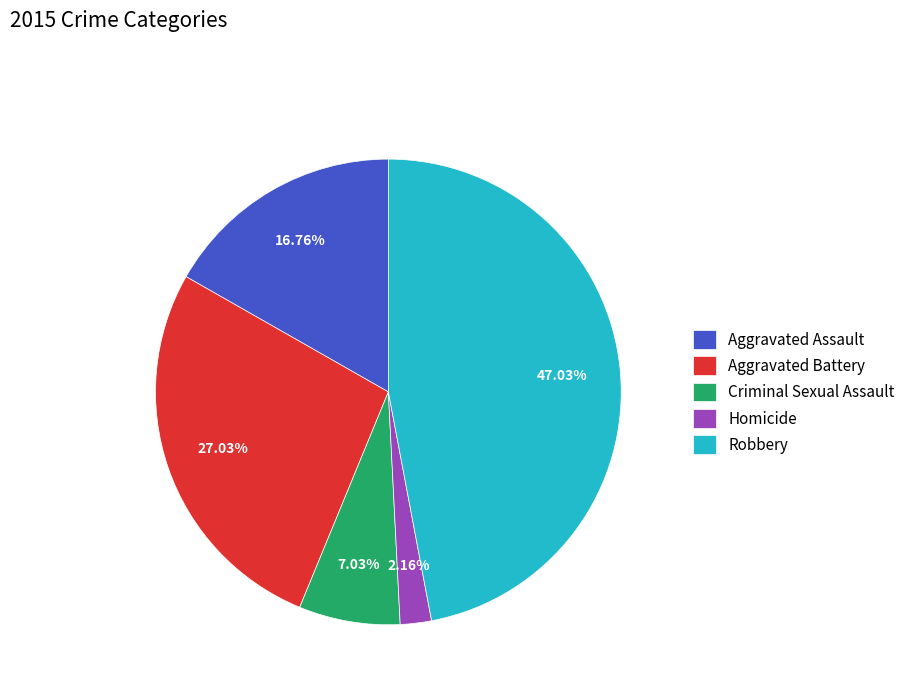

To the nearest percent, what is the difference between the largest and smallest slice percentages?

45%